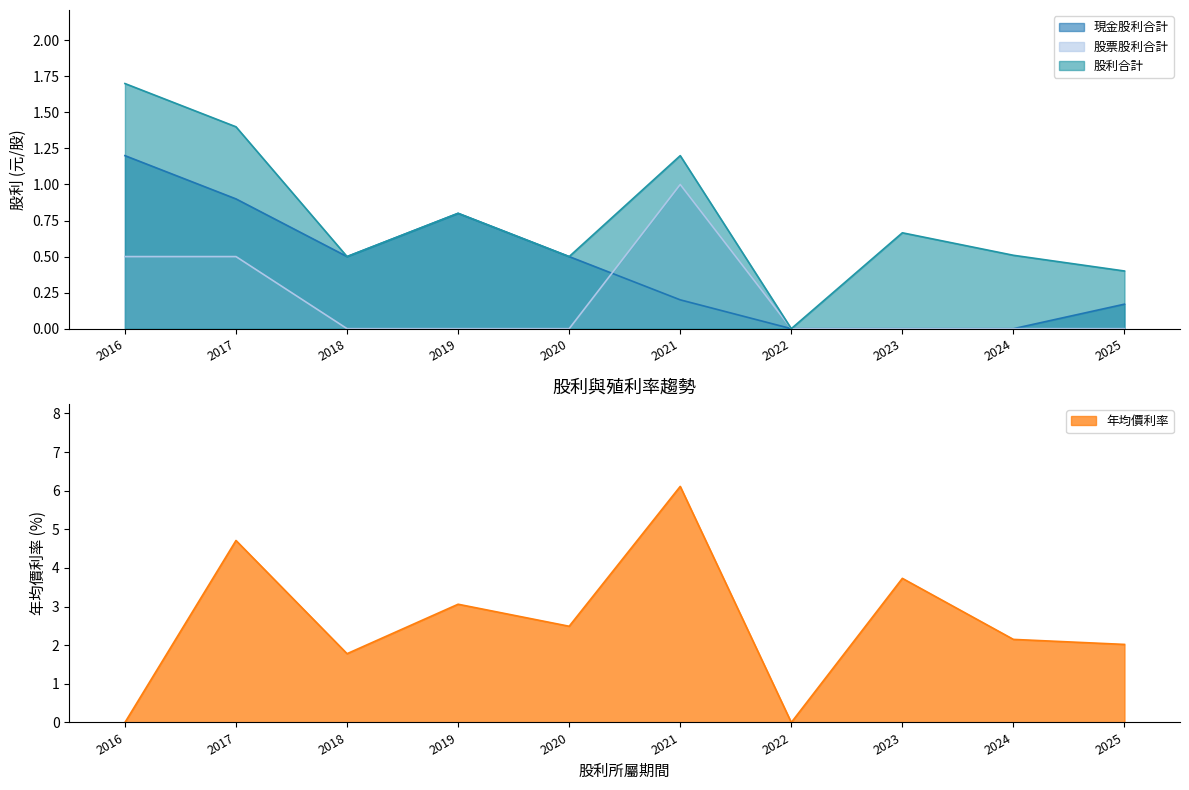

Where do 現金股利合計 and 股票股利合計 first cross each other?

2020 and 2021